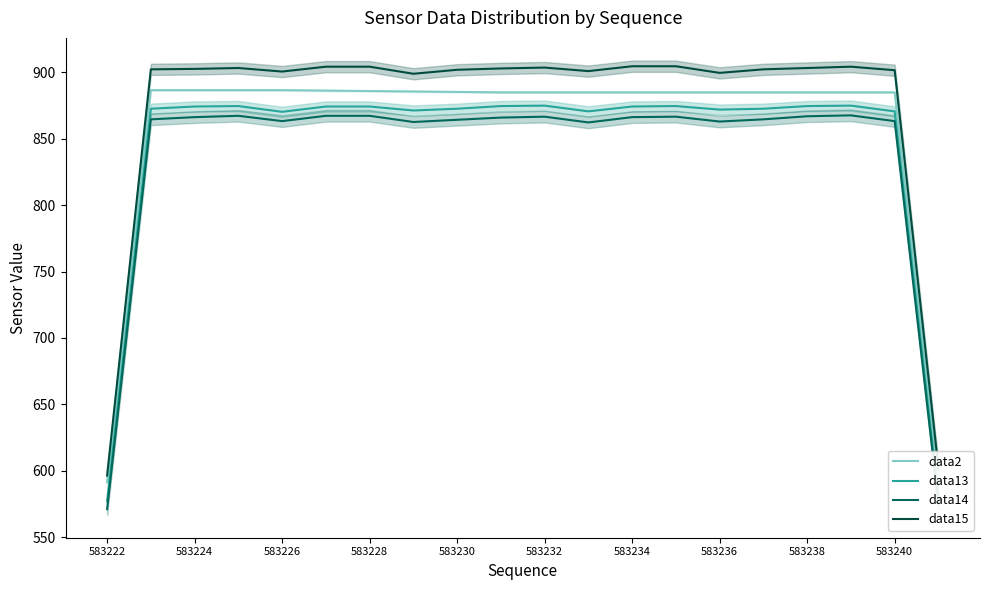

Which series has the largest range (max minus min)?

data15